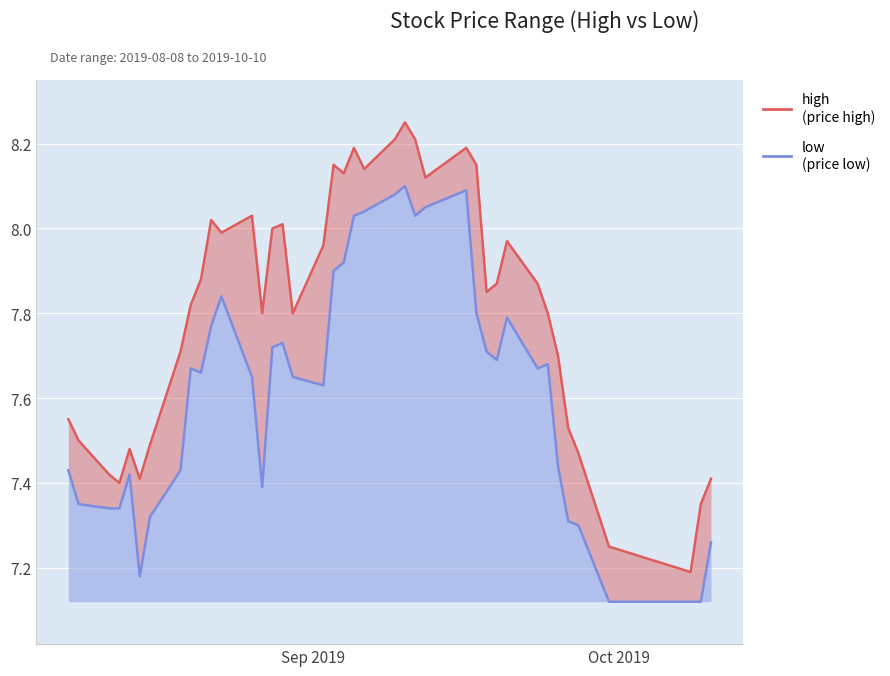

What is the label of the 13th point from the right?

2019-09-17